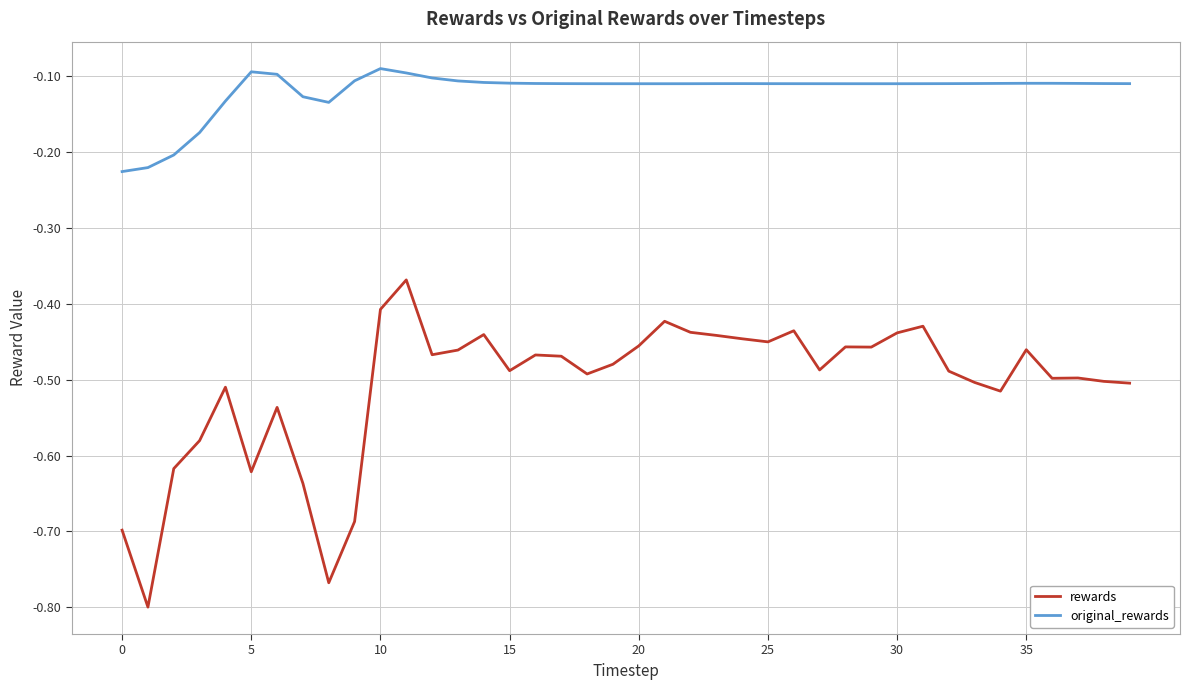

Rank the series by their maximum value, from lowest to highest.

rewards, original_rewards